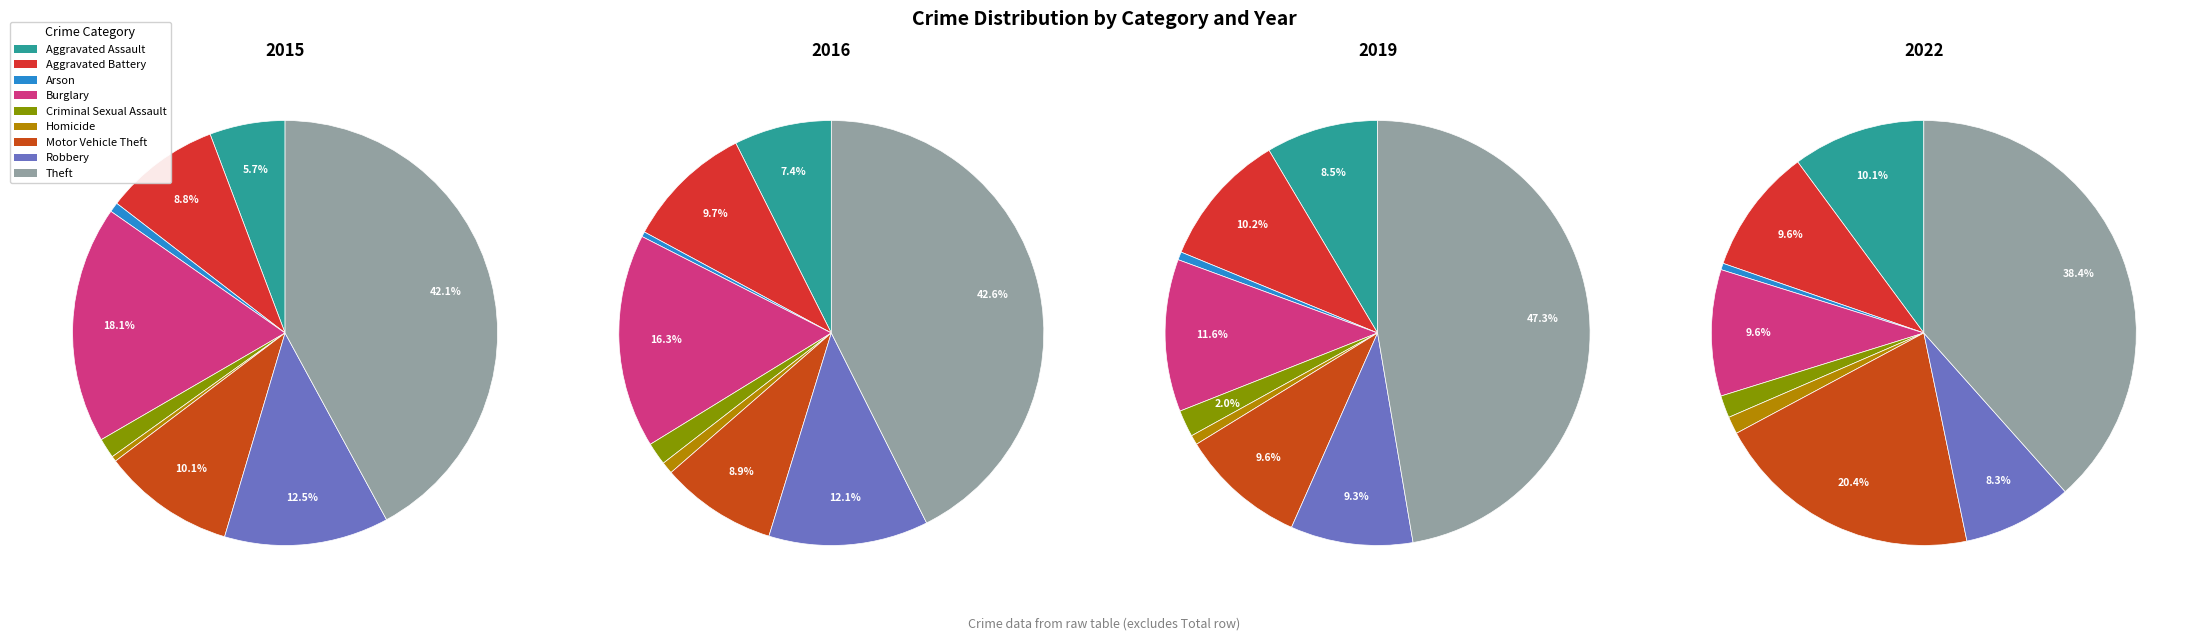

How many segments does this pie chart have?

9